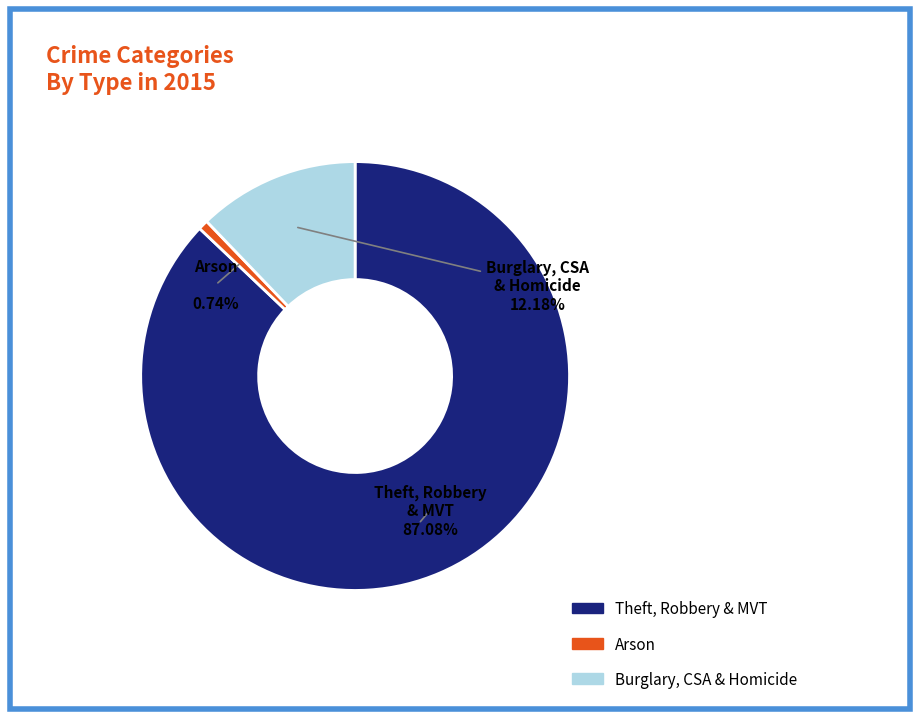

Does any single category account for the majority?

Yes